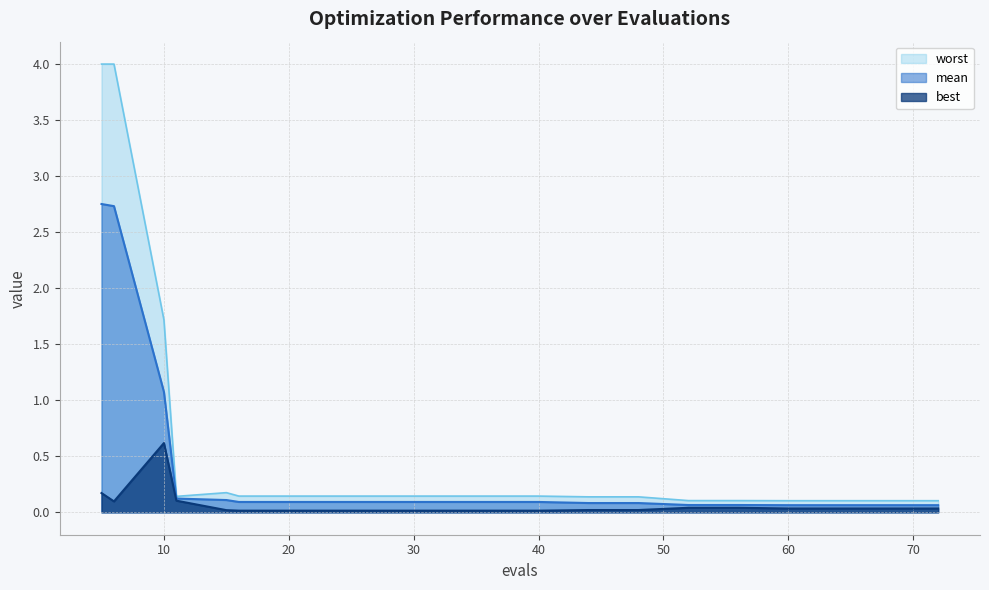

Reading left to right, list all the values displayed in this chart.

mean: 2.8	2.7	1.1	0.1	0.1	0.1	0.1	0.1	0.1	0.1	0.1	0.1	0.1	0.1	0.1	0.1	0.1	0.1	0.1	0.1
best: 0.2	0.1	0.6	0.1	0.0	0.0	0.0	0.0	0.0	0.0	0.0	0.0	0.0	0.0	0.0	0.0	0.0	0.0	0.0	0.0
worst: 4.0	4.0	1.7	0.1	0.2	0.1	0.1	0.1	0.1	0.1	0.1	0.1	0.1	0.1	0.1	0.1	0.1	0.1	0.1	0.1